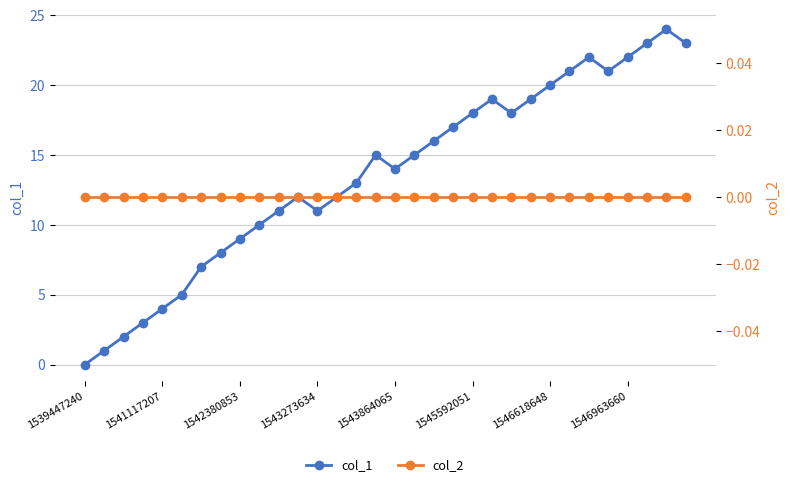

How many data points in col_1 are less than 15?

16